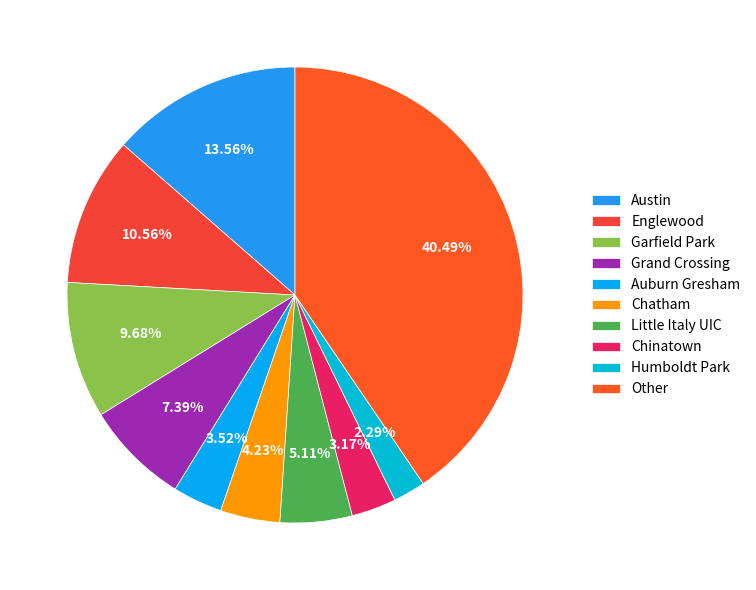

Does Auburn Gresham account for over 50% of the chart?

No